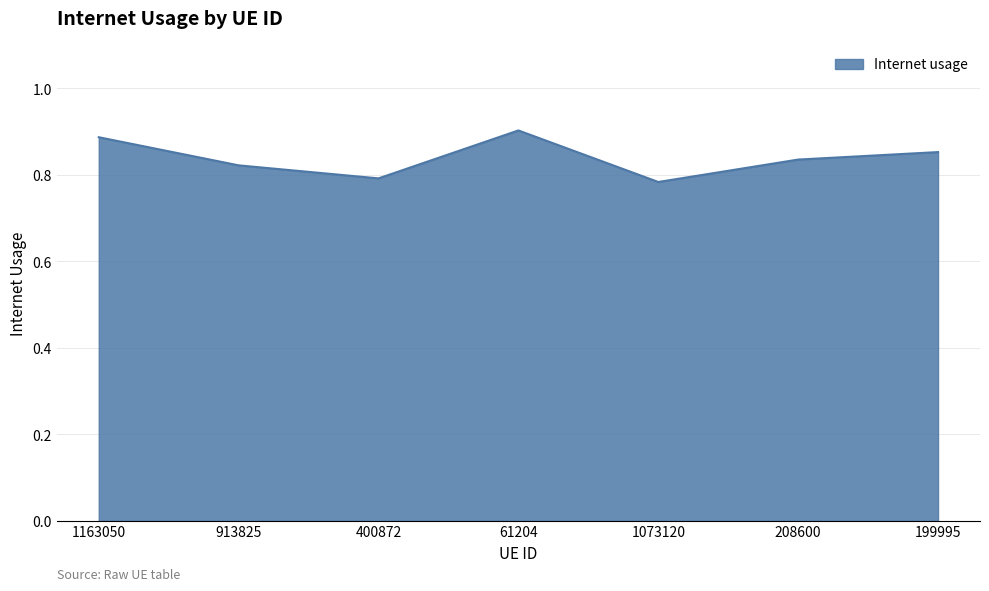

The value at 61204 is 0.9. True or false?

True